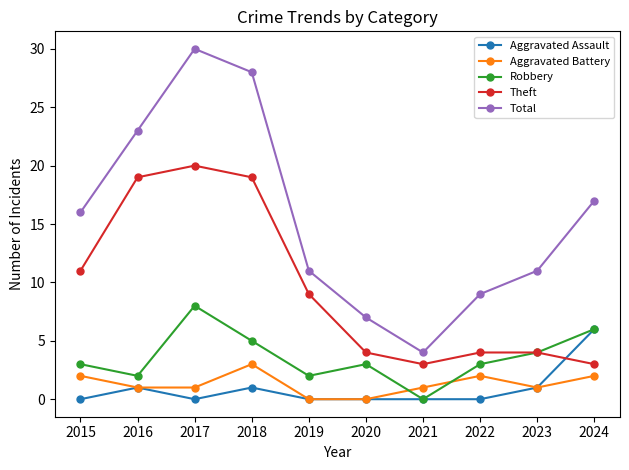

True or false: Aggravated Battery has a value of 2 at 2024.

True